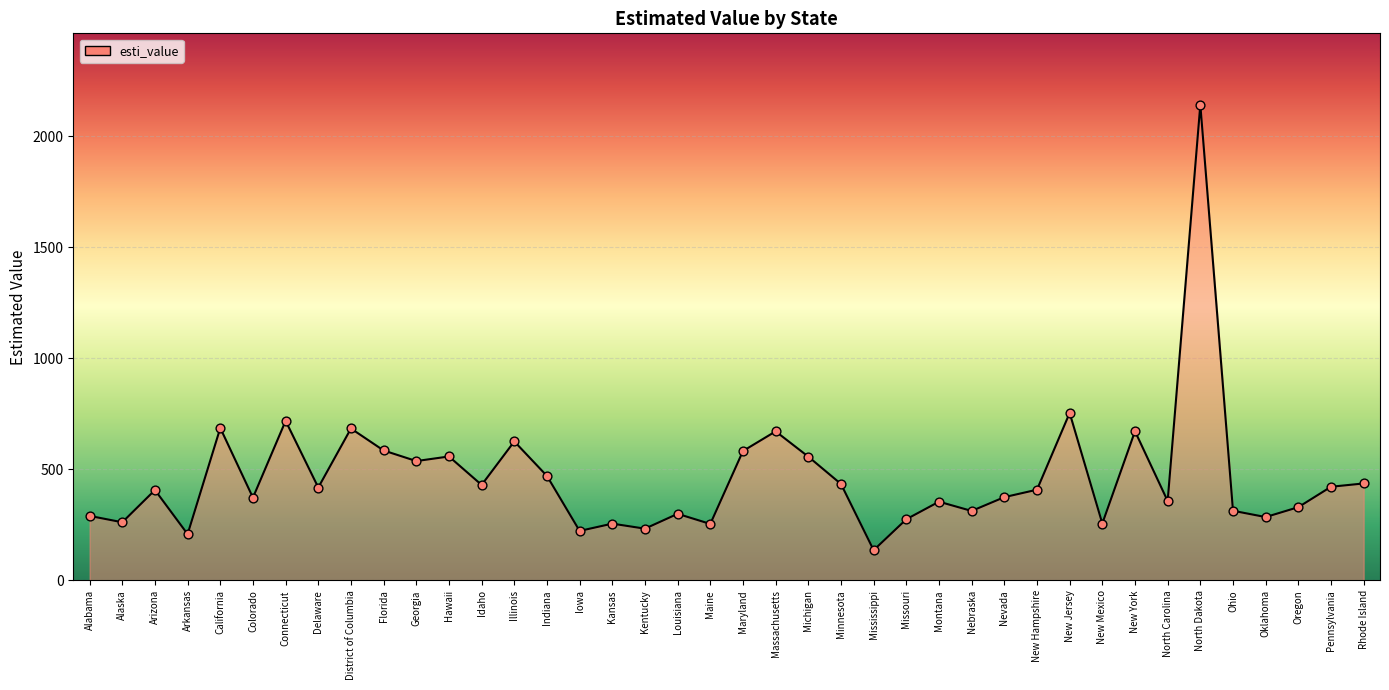

What is the ratio of the value at Indiana to the value at New Hampshire?

1.2